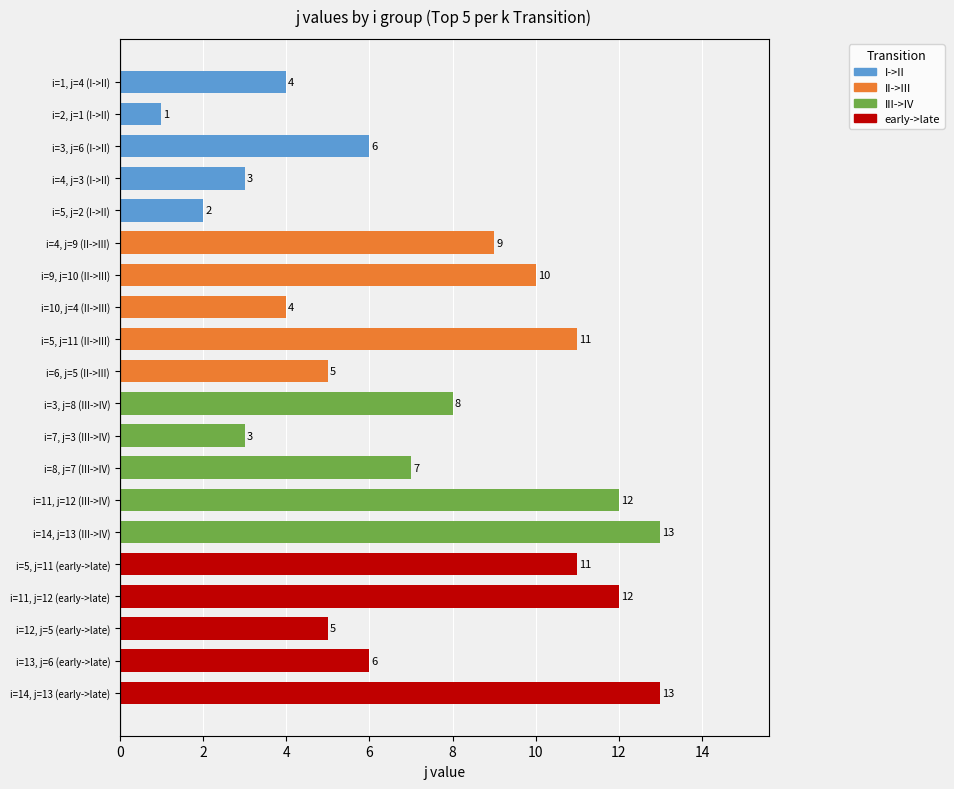

Reading bottom to top, transcribe all the data shown in this chart.

13	6	5	12	11	13	12	7	3	8	5	11	4	10	9	2	3	6	1	4